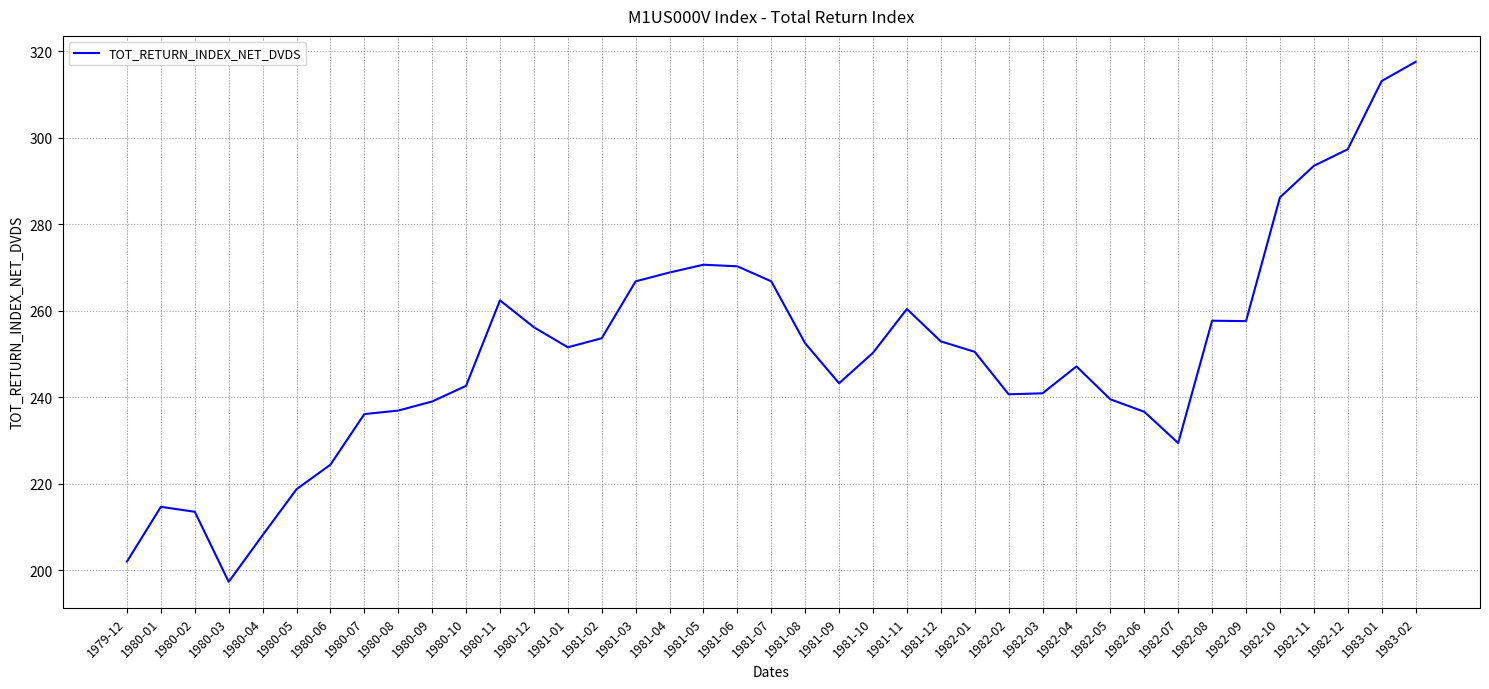

Approximately how many times larger is the value at 1979-12 compared to 1980-03?

1.0